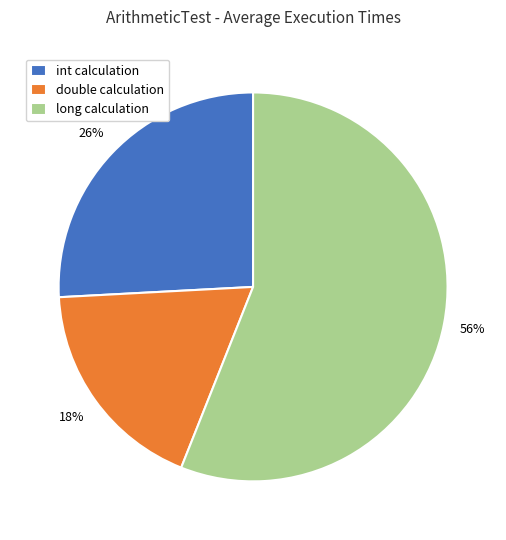

Does any single category account for the majority?

Yes